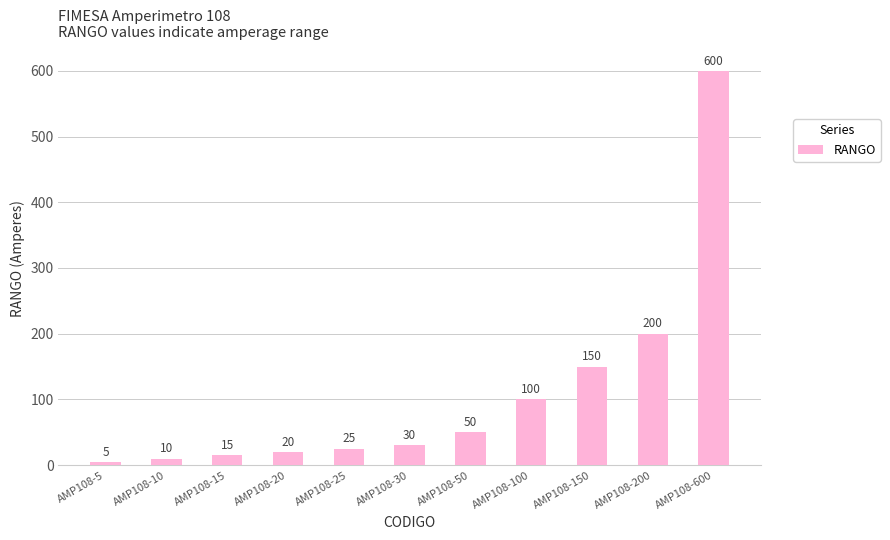

Reading right to left, list all the values displayed in this chart.

600	200	150	100	50	30	25	20	15	10	5